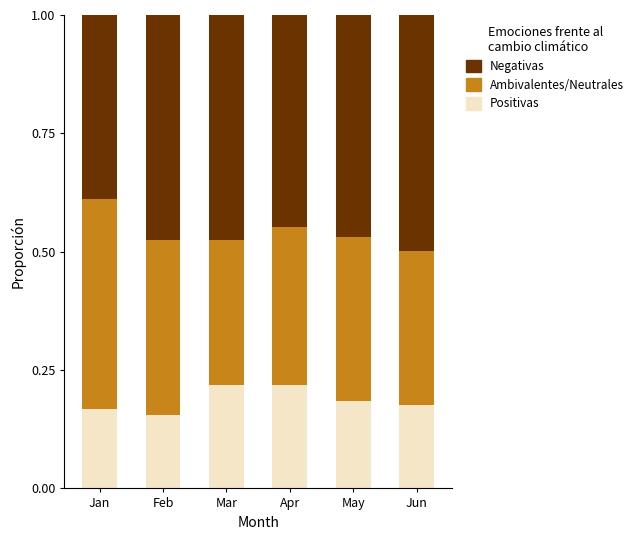

The Positivas series shows 0.0 at Jun. True or false?

False